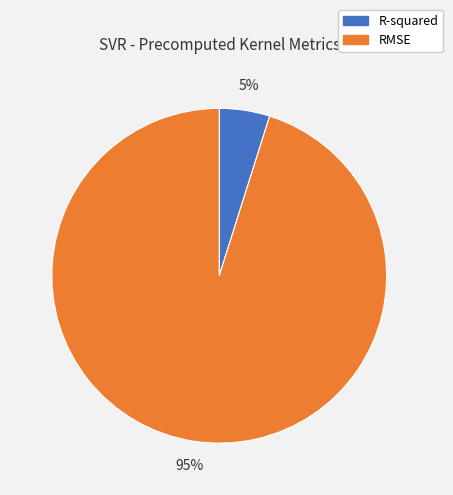

What is the largest slice in the pie chart?

RMSE